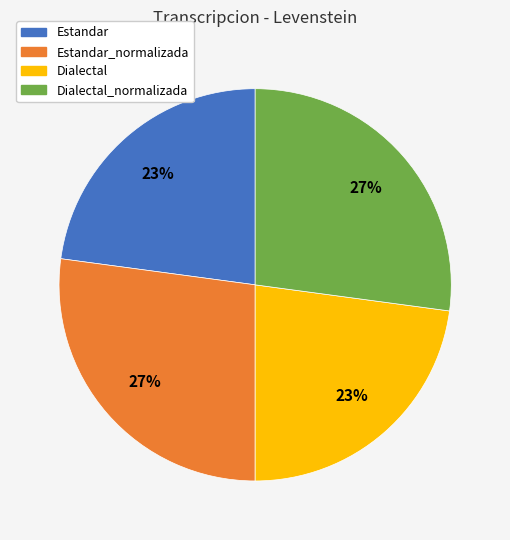

Does any single category account for the majority?

No